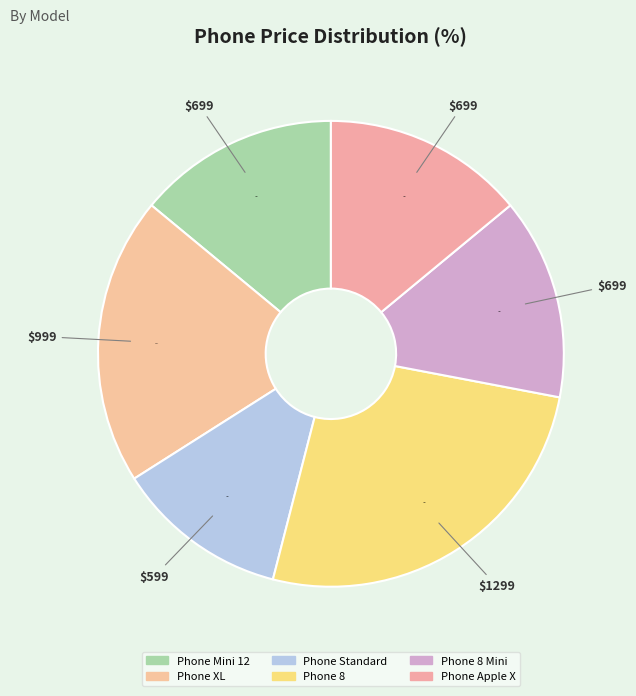

What percentage is the Phone Standard slice, to the nearest percent?

12%